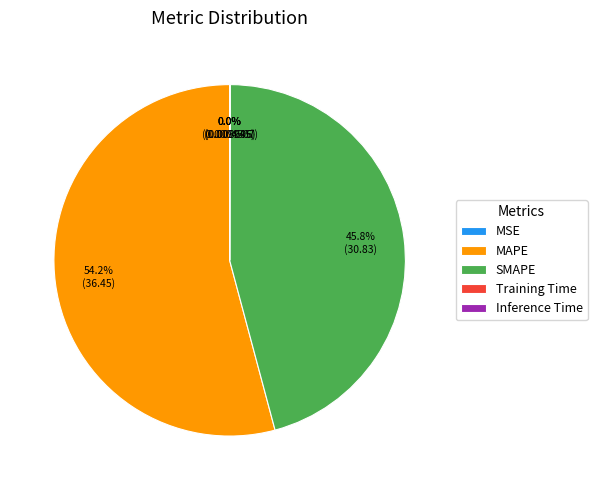

Which category has the biggest portion of the pie?

MAPE